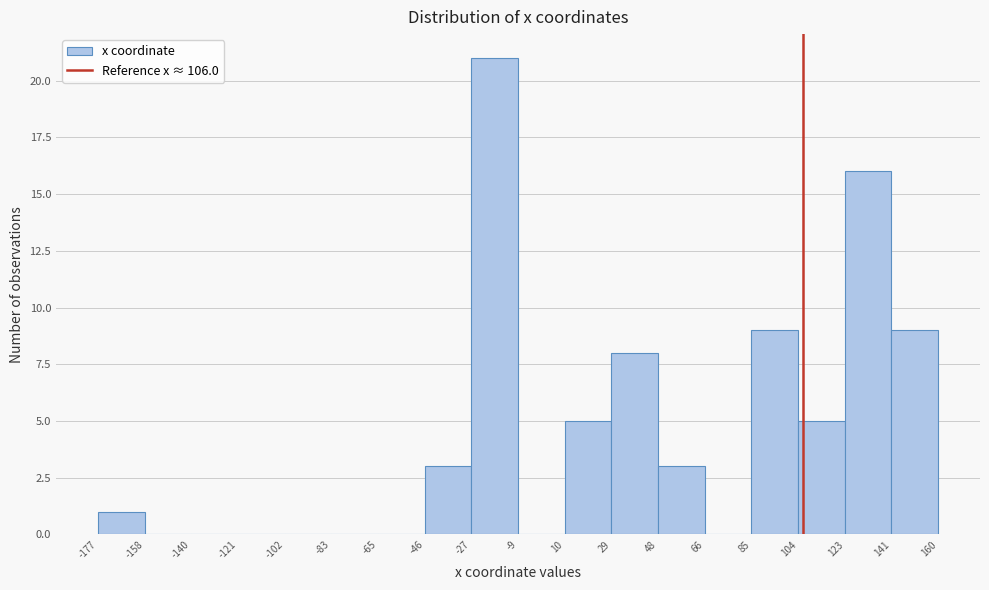

Which range on the x-axis has the tallest bar?

-27 to -9